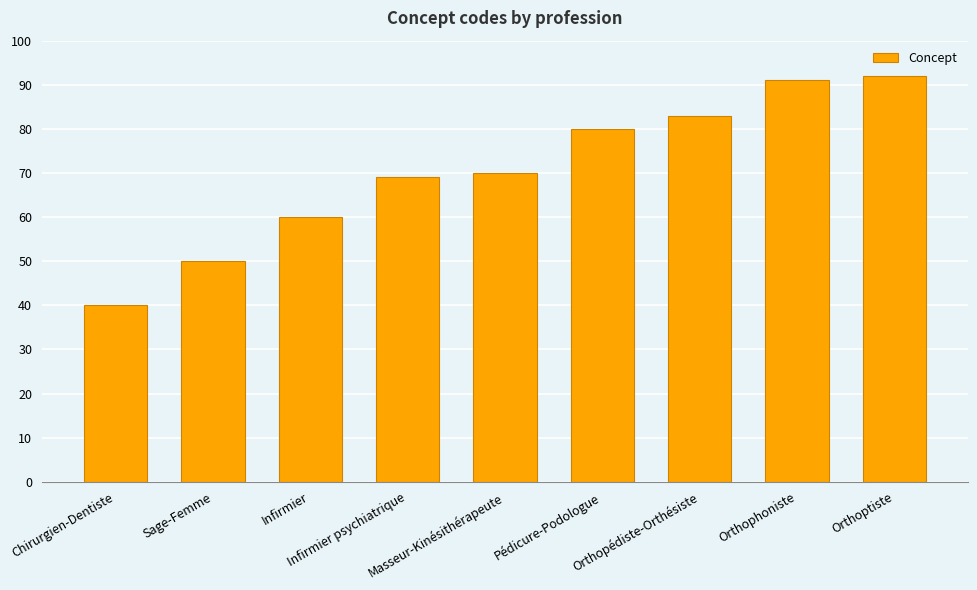

What is the value of the 3rd bar from the left?

60